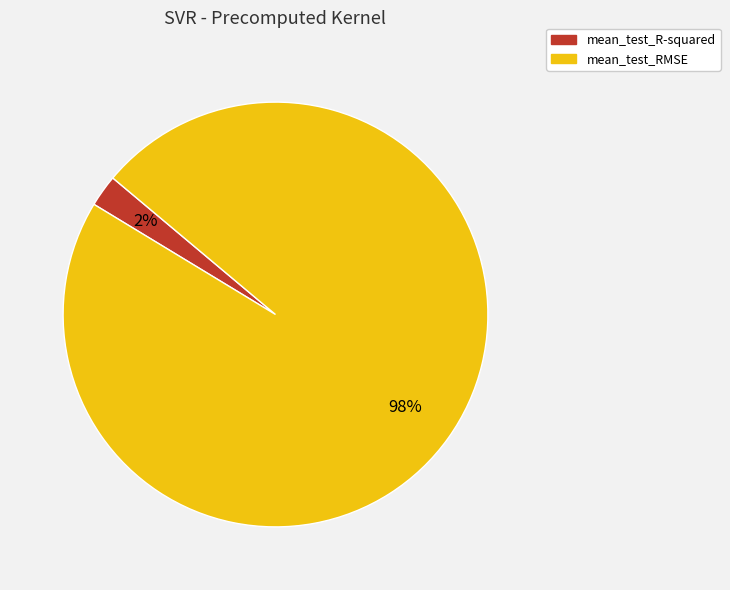

What is the largest slice in the pie chart?

mean_test_RMSE